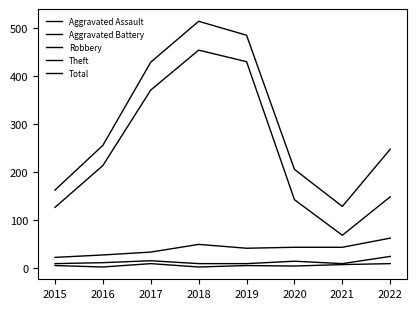

The Aggravated Assault series shows 3 at 2020. True or false?

False